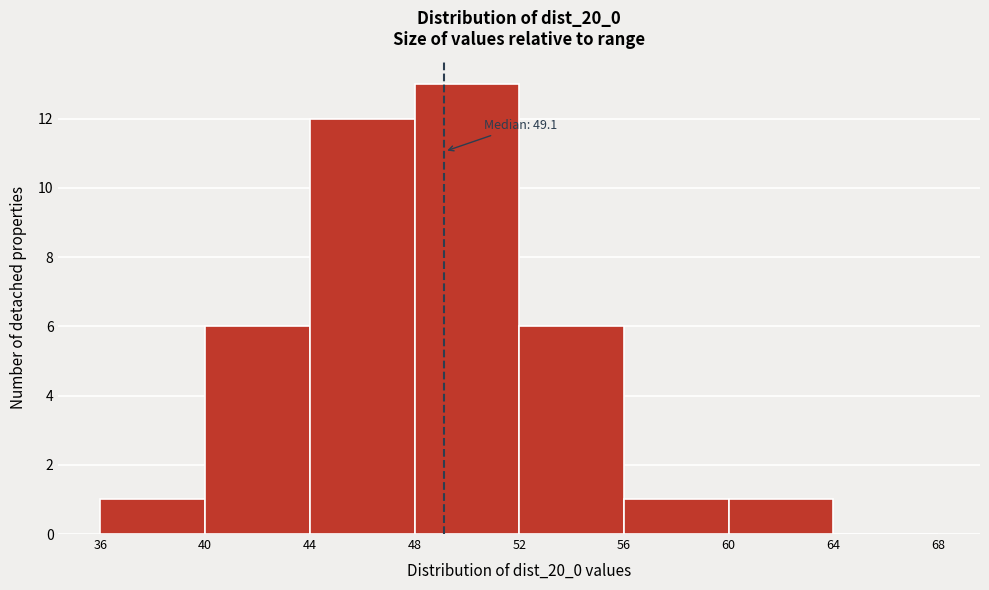

Over which range of the x-axis is the bar tallest?

48 to 52